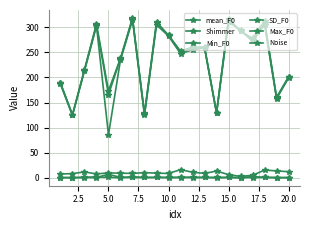

Does the chart have visible grid lines?

Yes